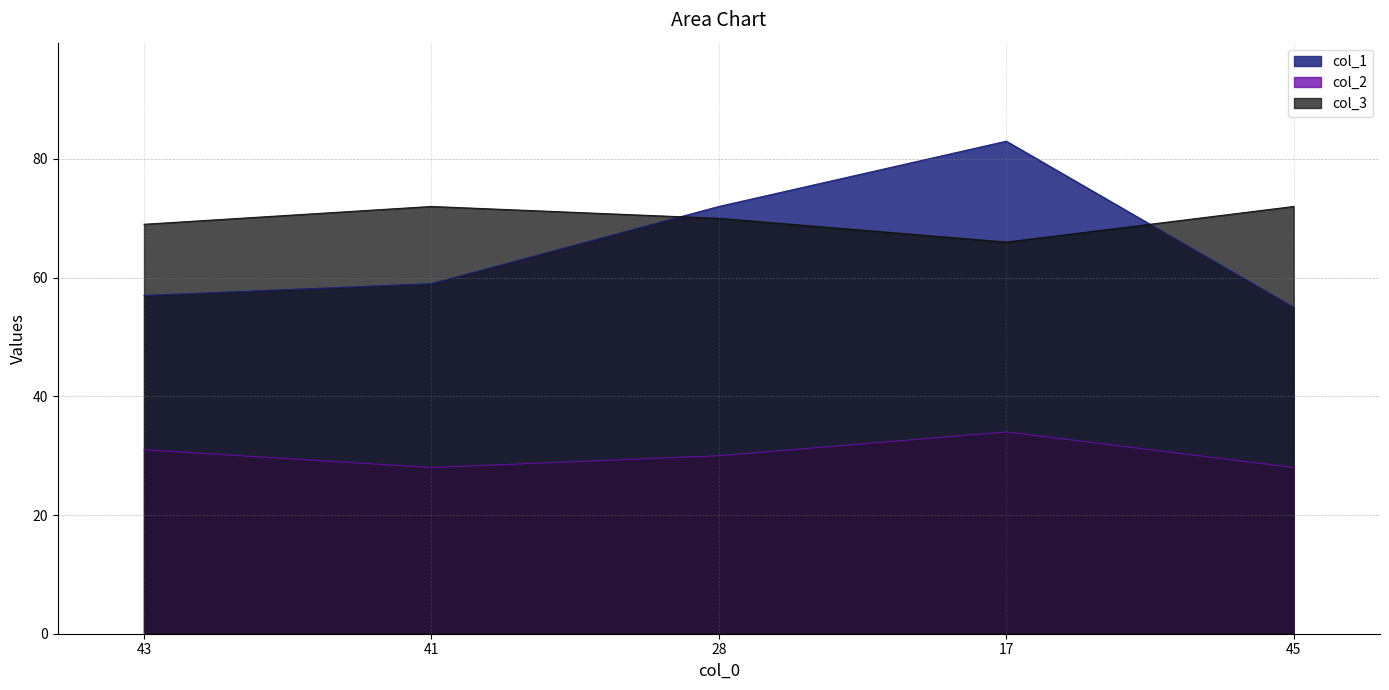

How many lines are shown in the chart?

3